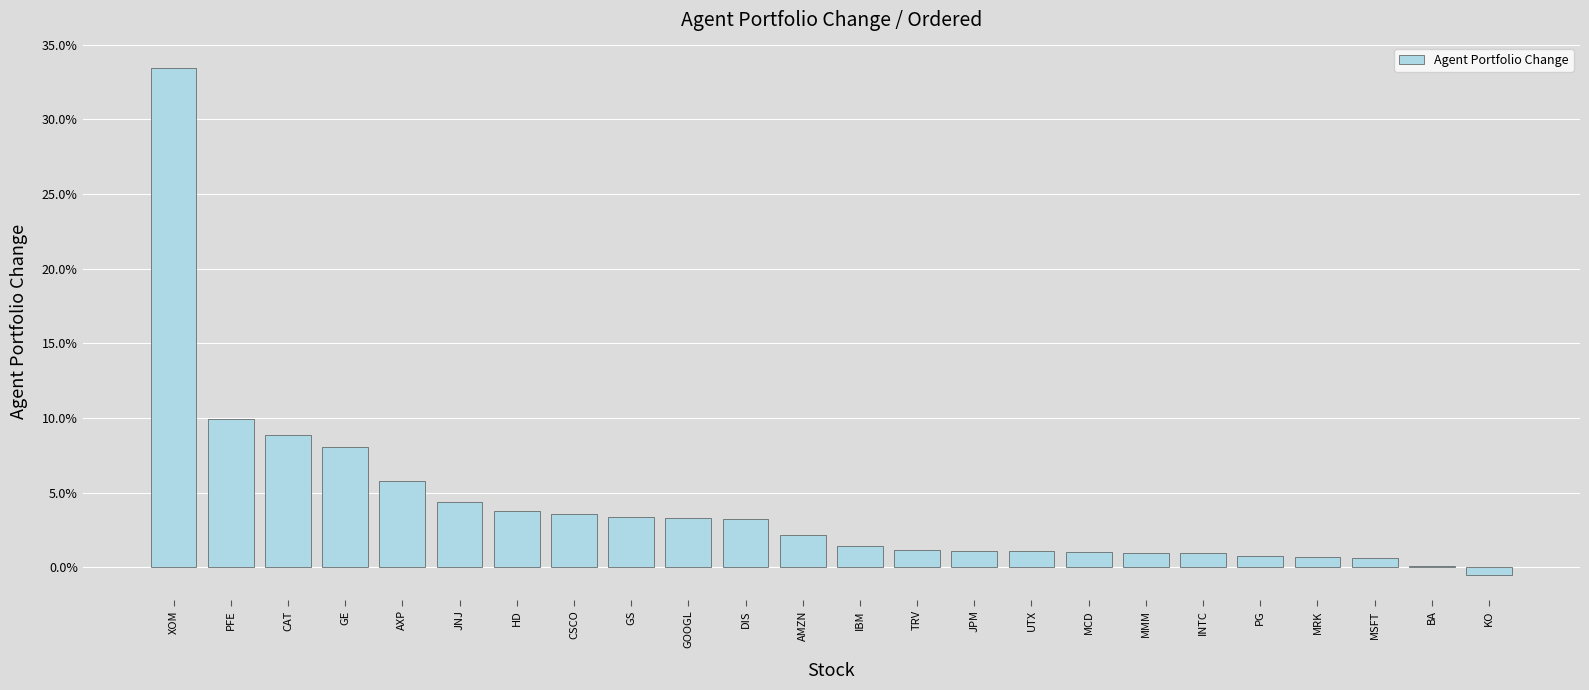

Are the bars horizontal?

No